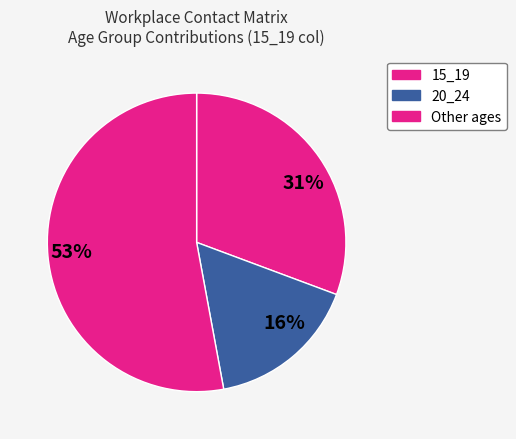

Rank the categories by value from lowest to highest.

16%, 31%, 53%